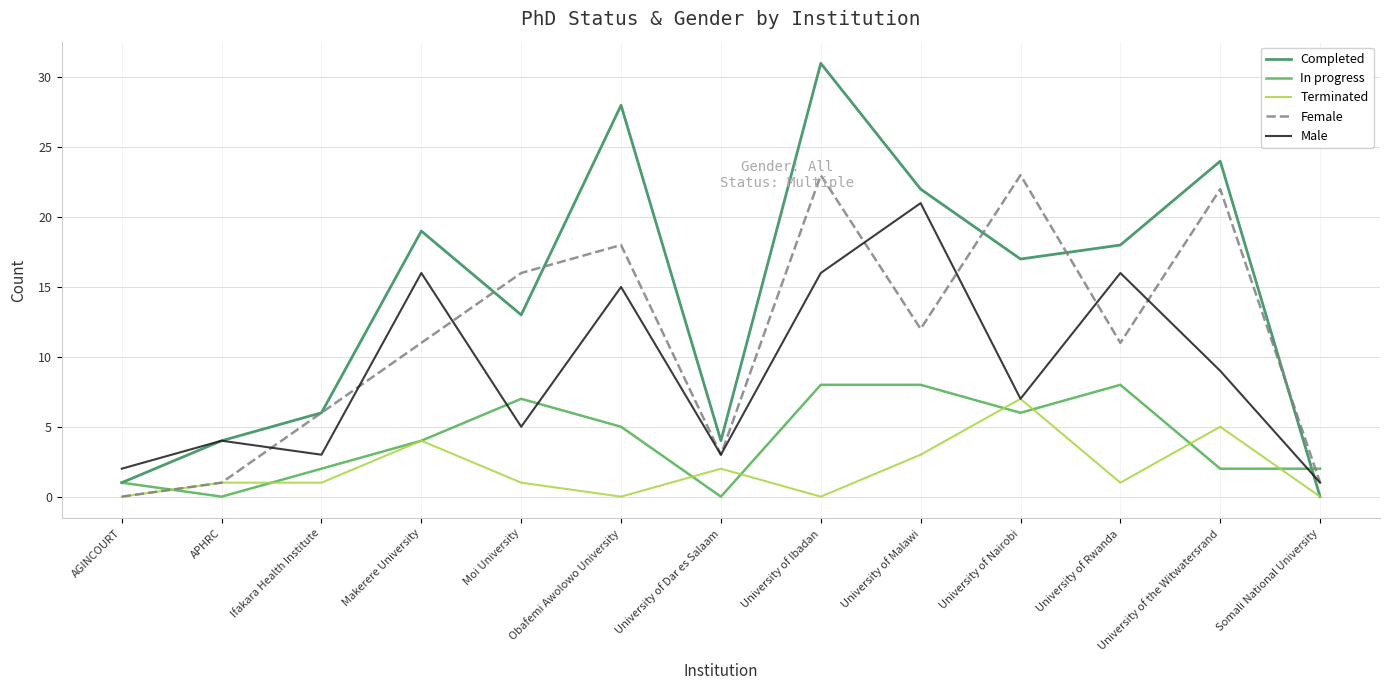

True or false: Completed has a value of 15 at University of the Witwatersrand.

False